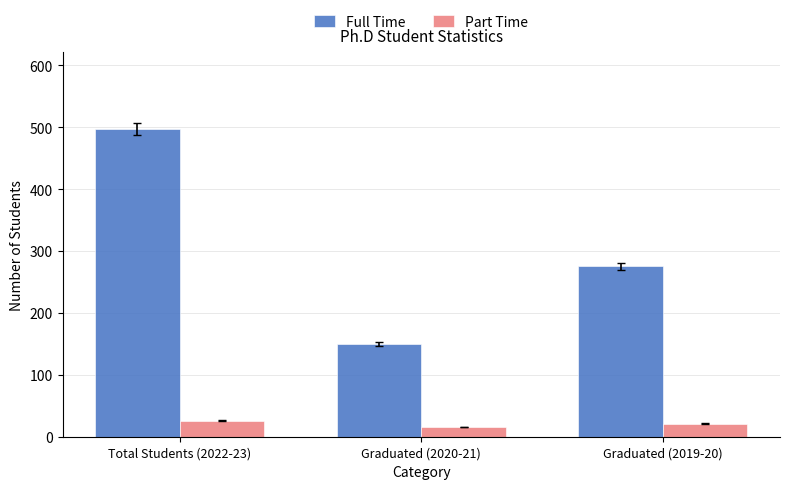

Rank the series by their maximum value, from lowest to highest.

Part Time, Full Time